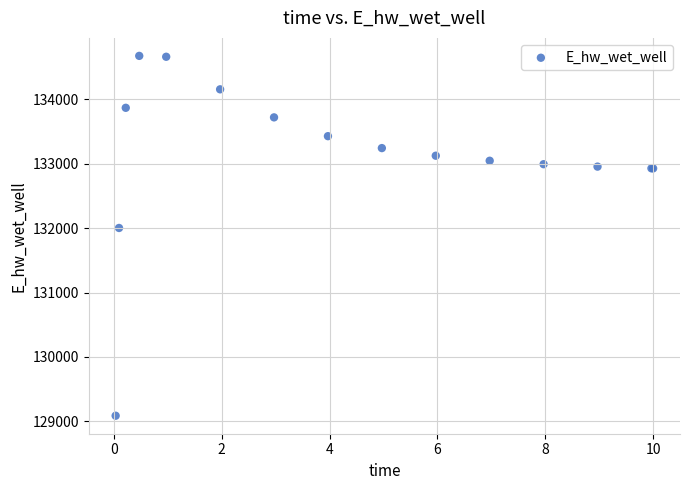

What Y value in the scatter plot is closest to 131881?

132003.4